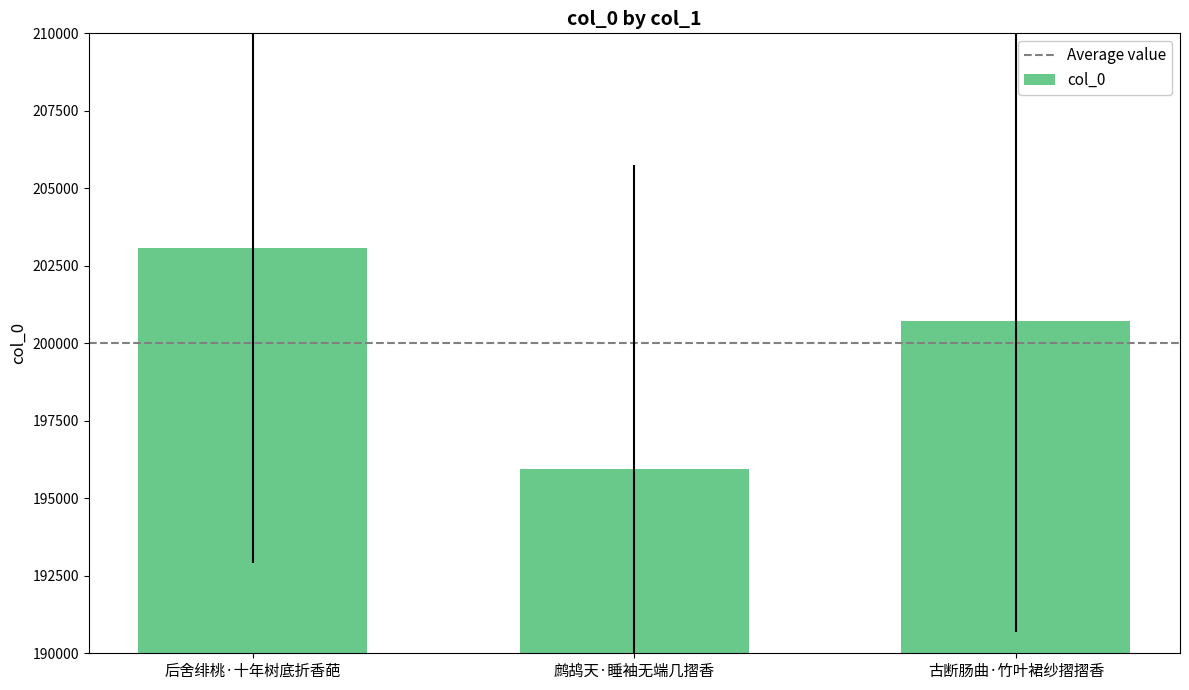

Rank the categories by value from lowest to highest.

鹧鸪天·睡袖无端几摺香, 古断肠曲·竹叶裙纱摺摺香, 后舍绯桃·十年树底折香葩